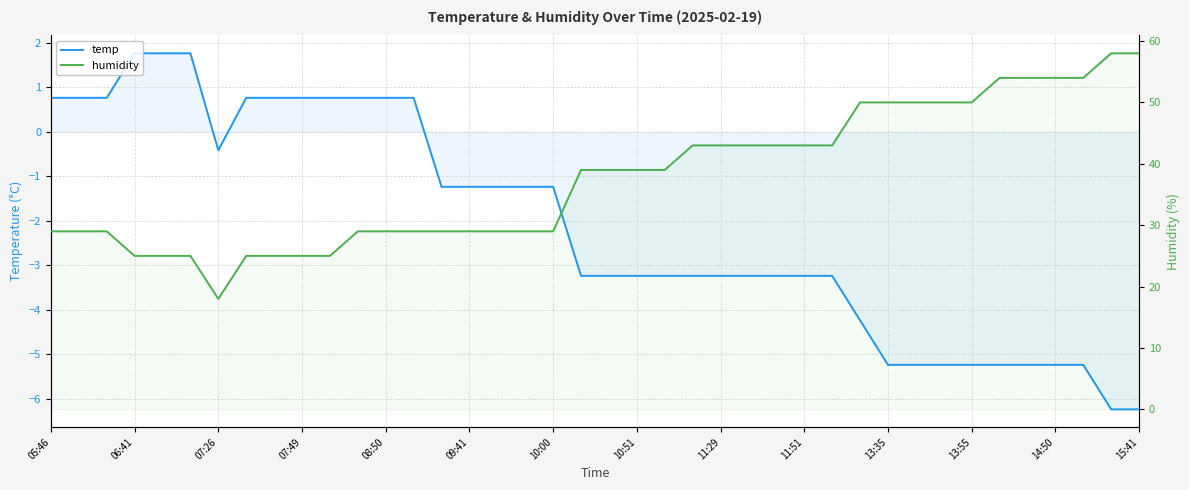

What is the highest value of the temp series?

1.8